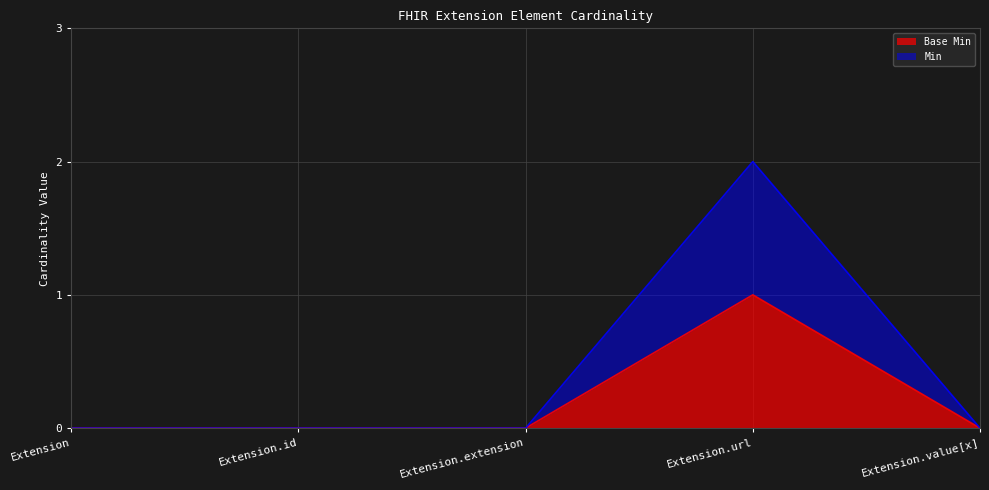

How many data points in Min are above 0?

1